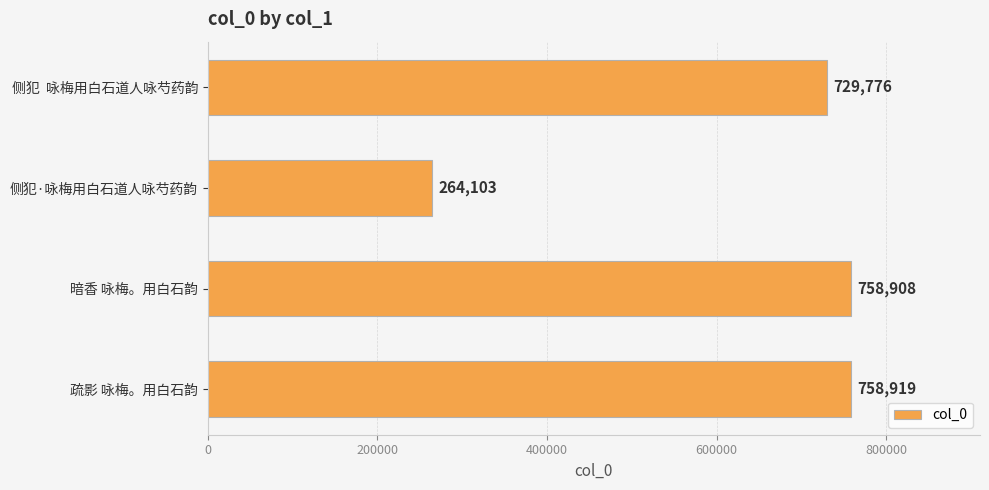

Approximately how many times larger is the value at 侧犯·咏梅用白石道人咏芍药韵 compared to 疏影 咏梅。用白石韵?

0.3